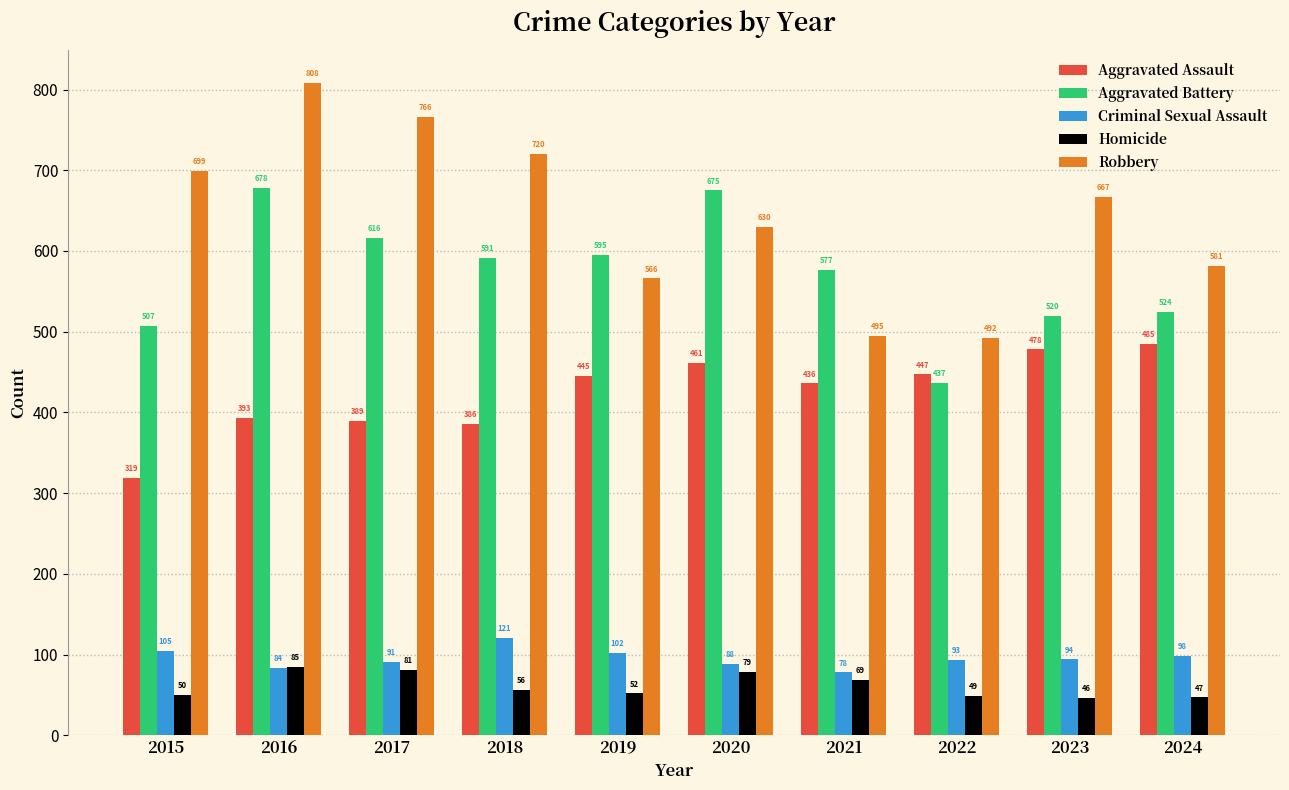

How many data points in Aggravated Battery are less than 591?

5